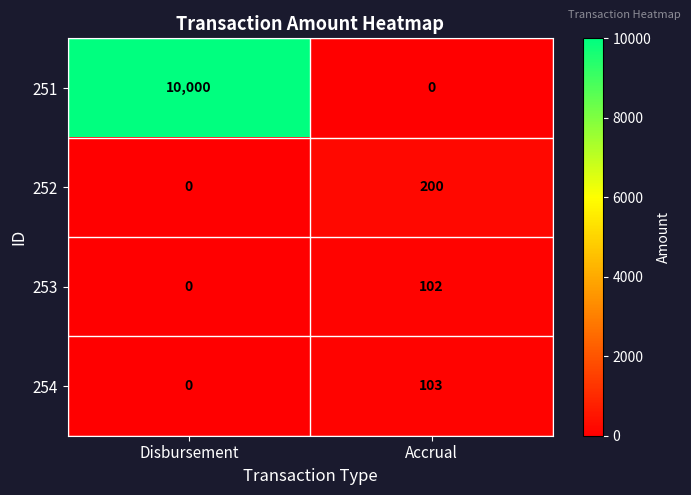

Between Disbursement and Accrual, which series saw the biggest shift?

251